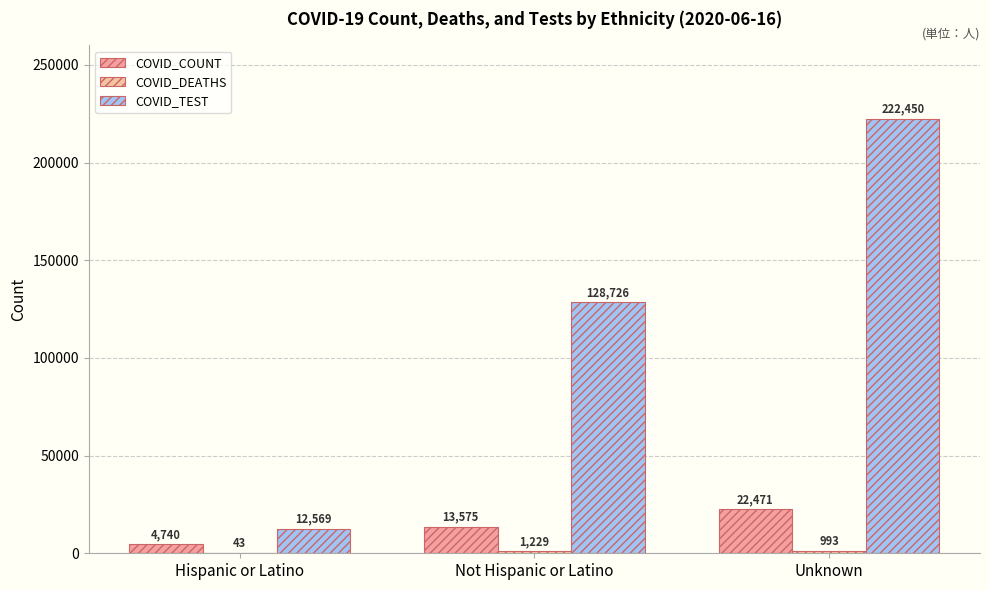

What is the total value across all series at Not Hispanic or Latino?

143530